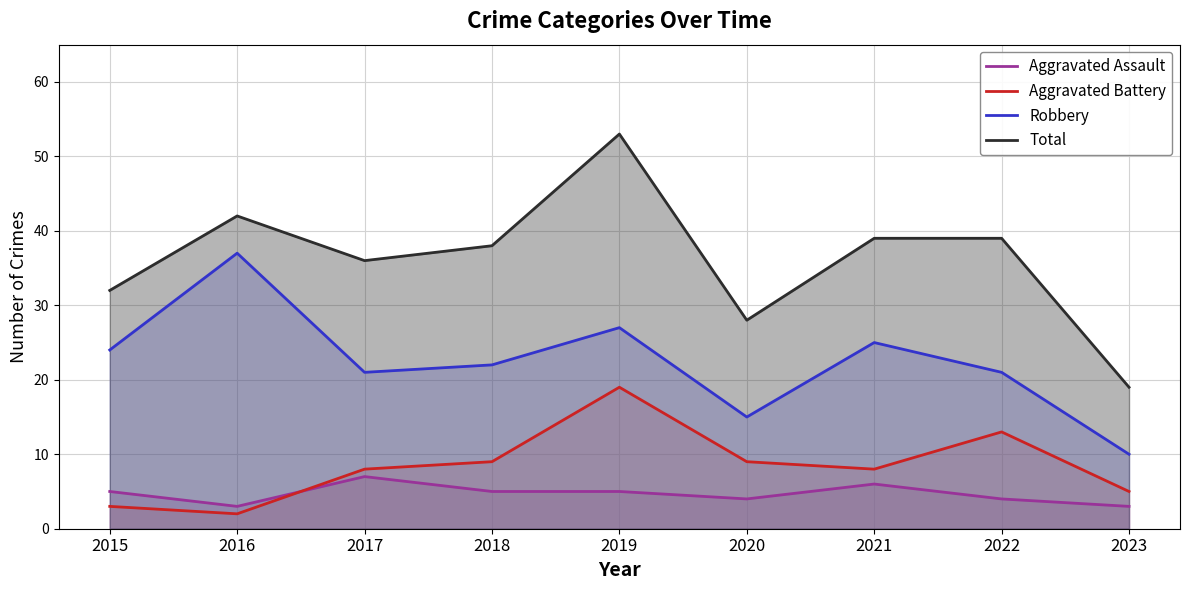

What is the total value across all series at 2022?

77